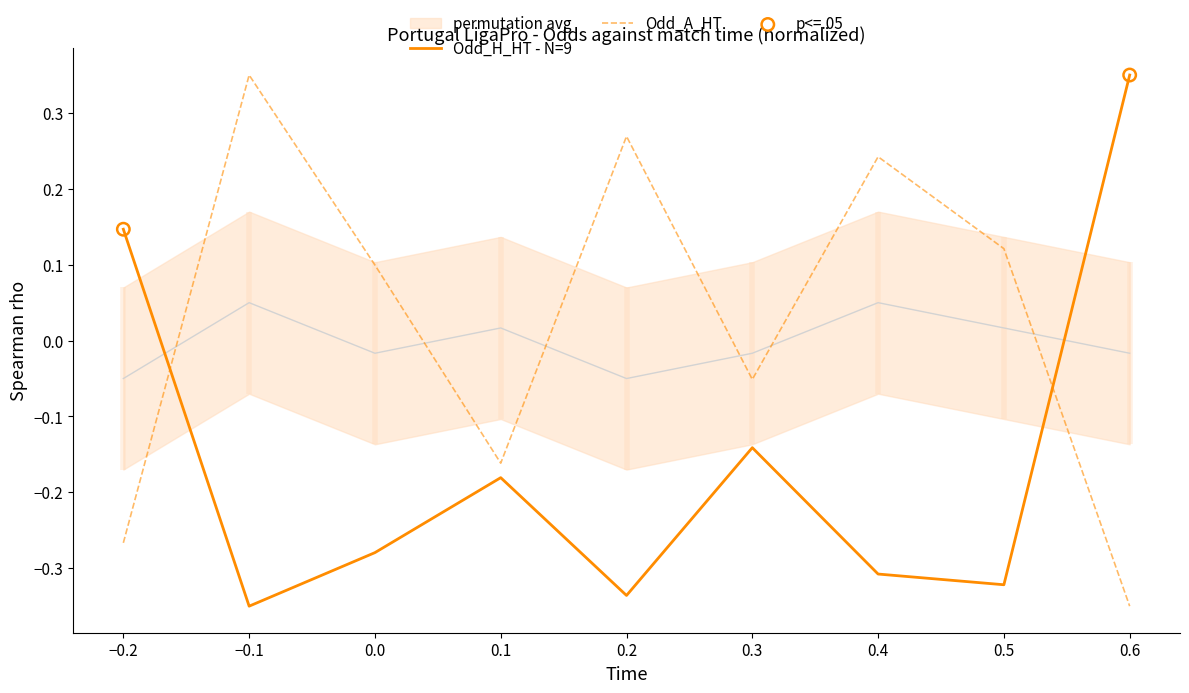

Which series has the largest total across all categories?

Odd_A_HT